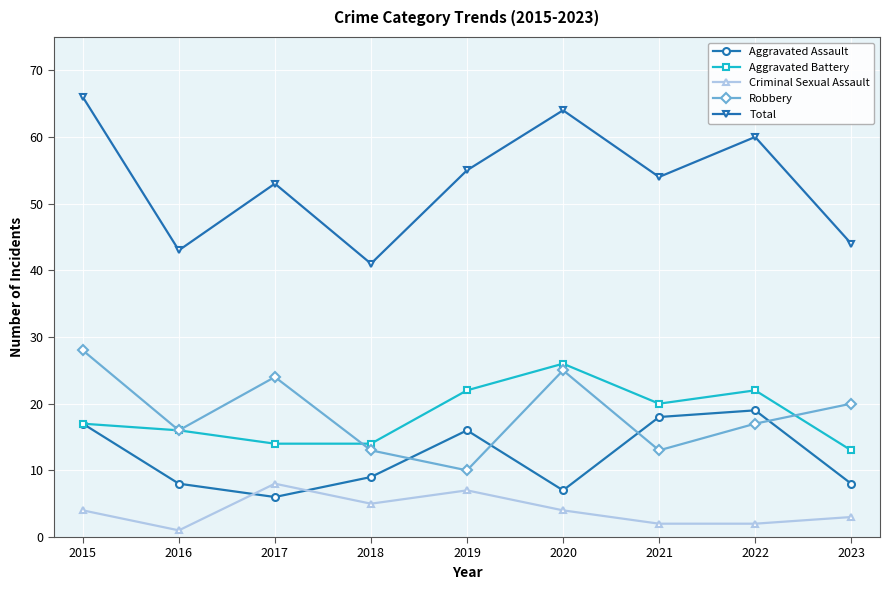

Where do Robbery and Aggravated Assault first cross each other?

2018 and 2019